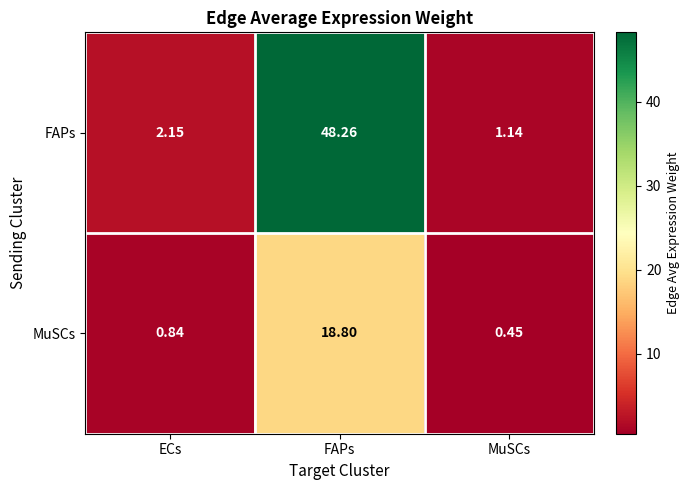

At which category does the chart reach its peak across all series?

FAPs